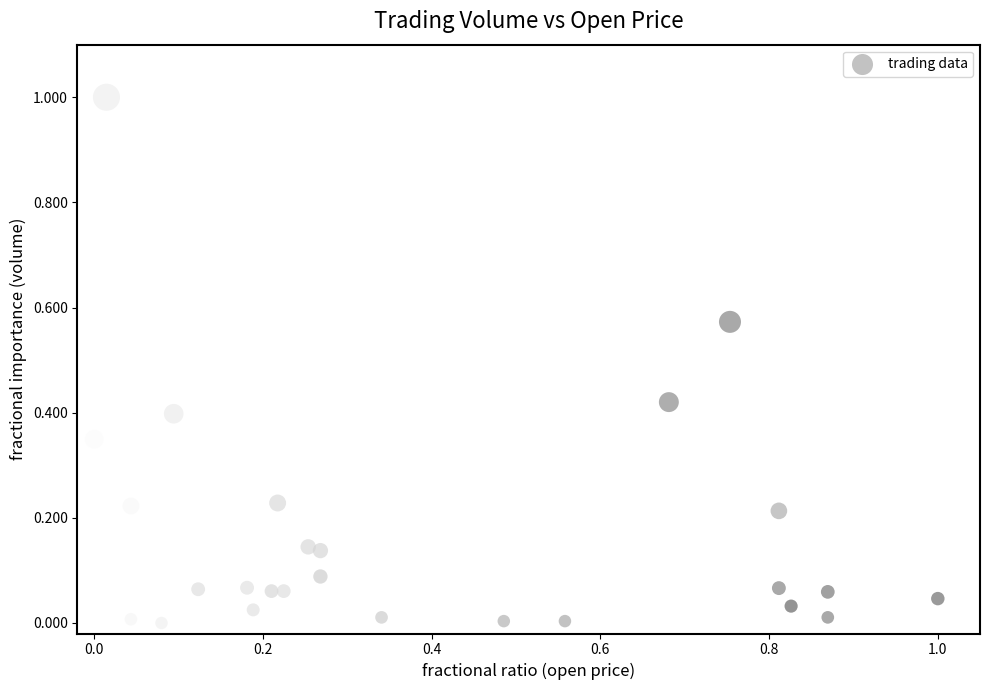

What is the range of X values (max minus min)?

1.0